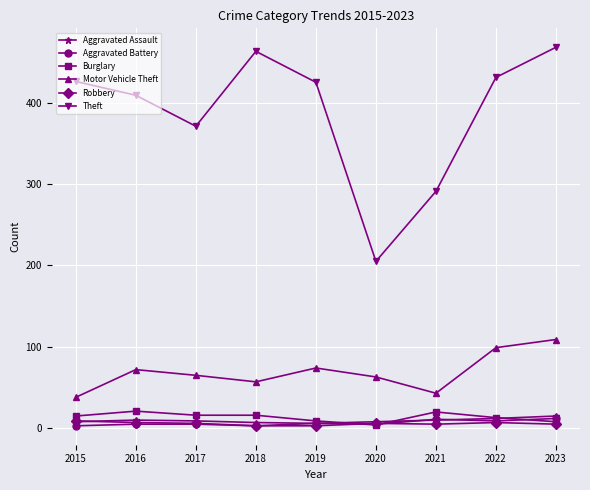

Where do Burglary and Robbery first cross each other?

2019 and 2020